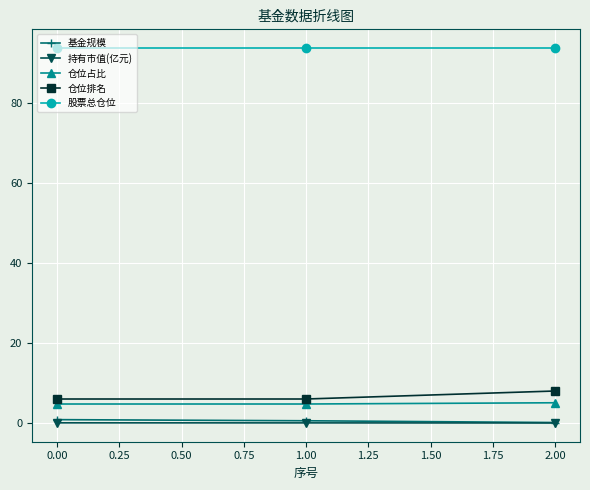

At how many categories does at least one series exceed 34?

3